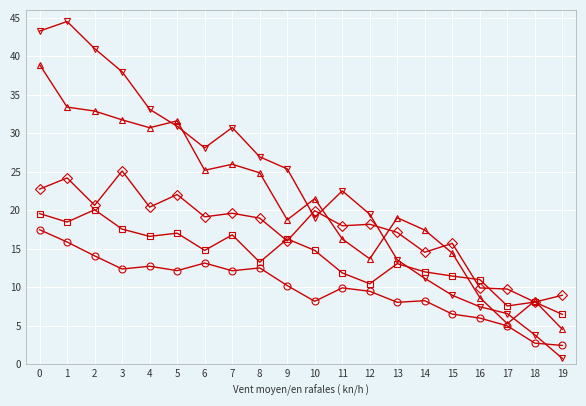

What is the difference between the highest and lowest values at 10?

13.3